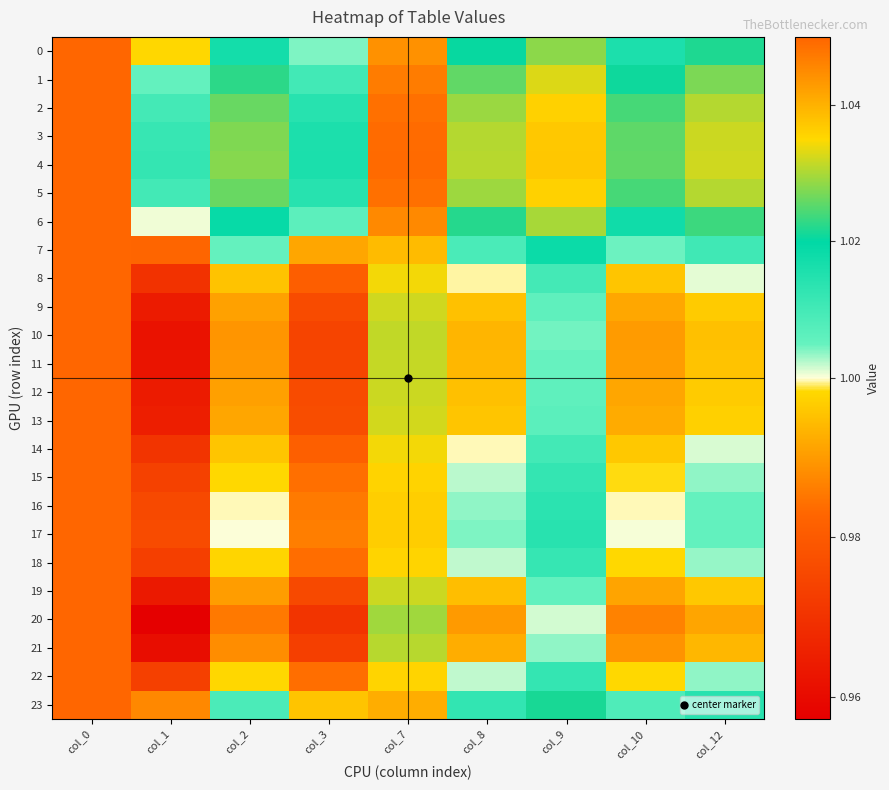

How many data points does each series have?

9